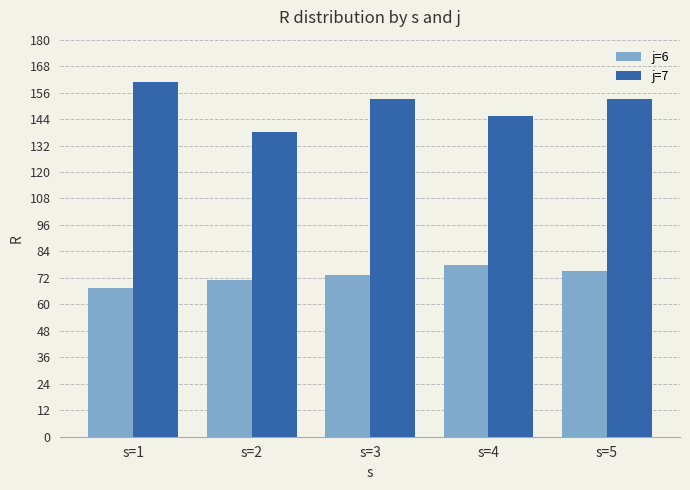

What are all the series names shown in the legend?

j=6, j=7